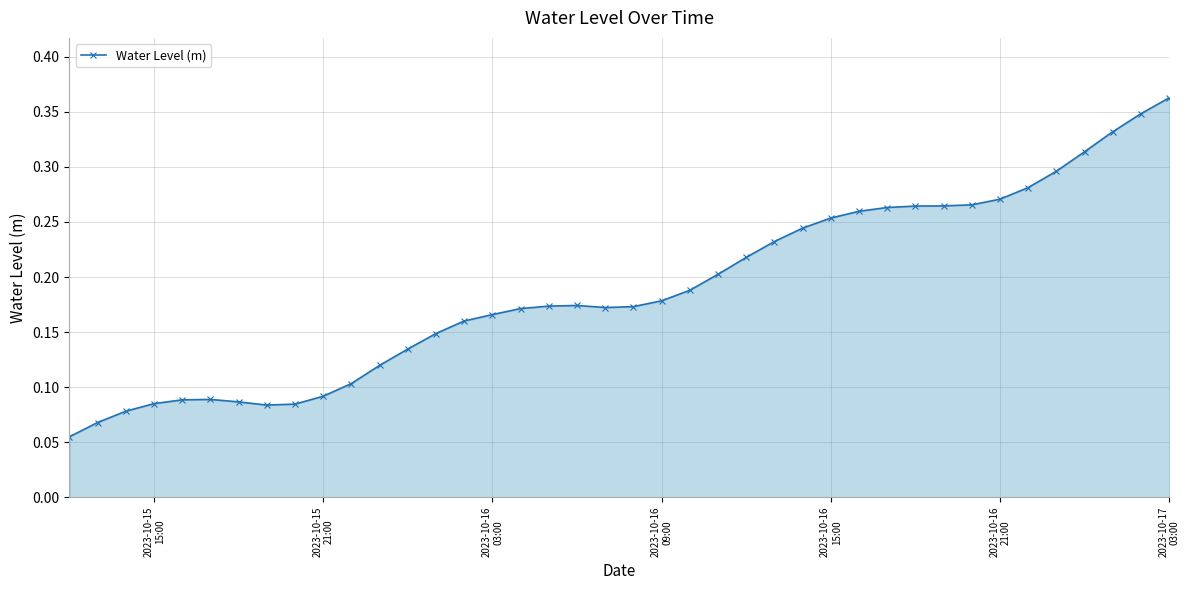

What is the sum of all values?

7.5